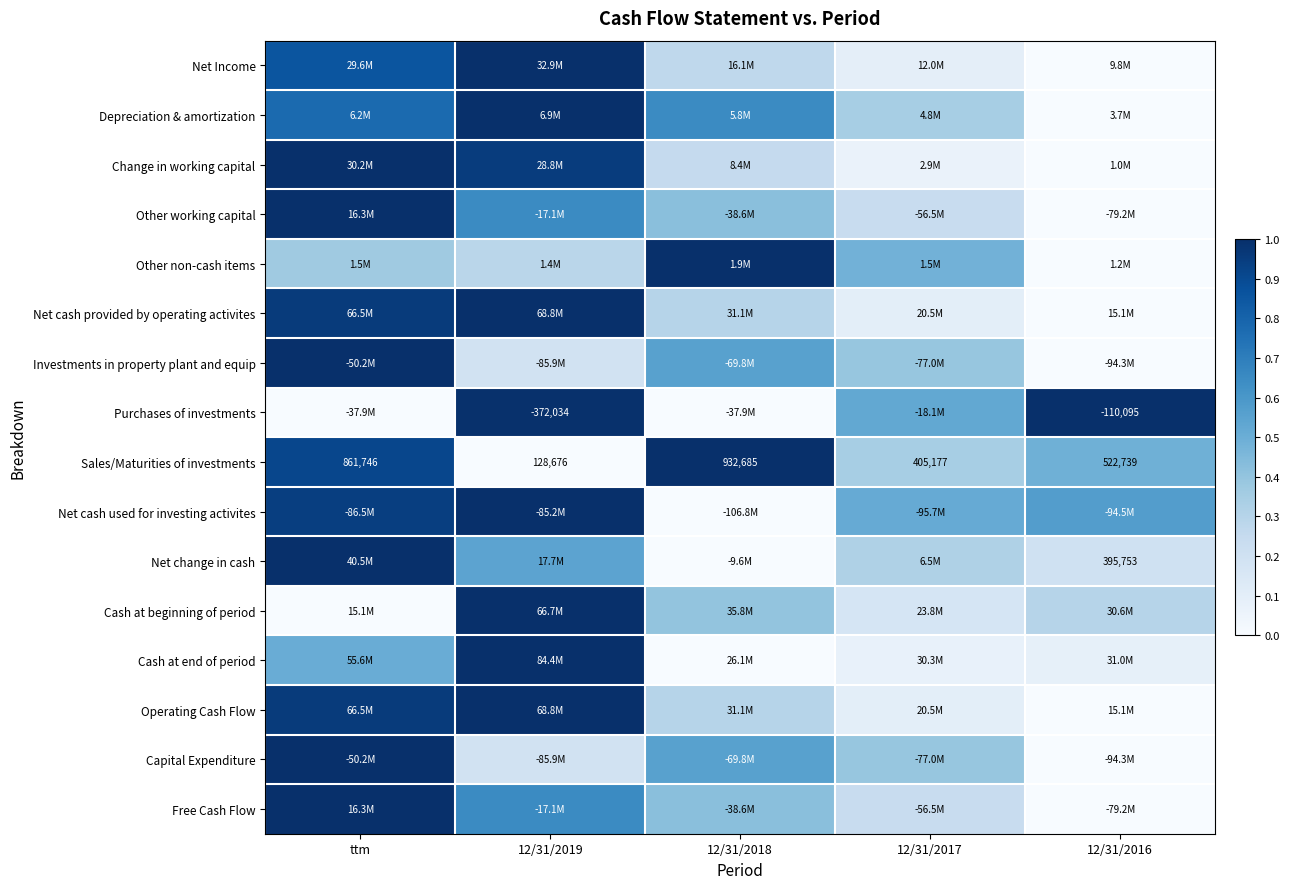

The value of Sales/Maturities of investments at 12/31/2018 is 1.0. True or false?

True